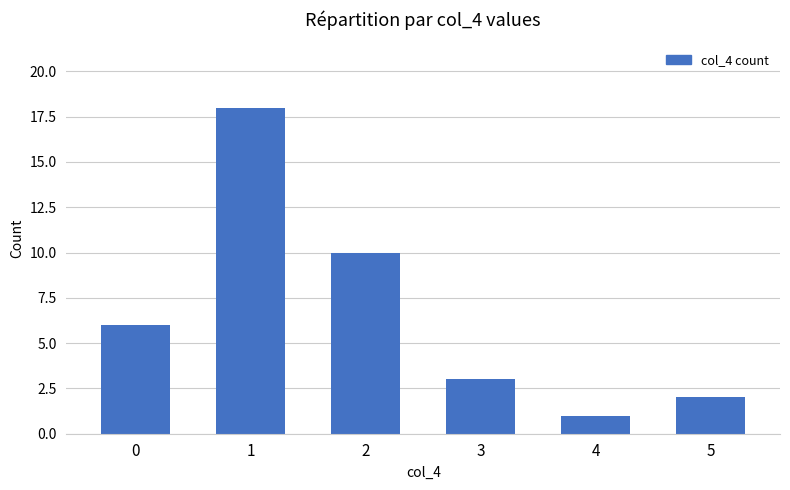

Between 2 and 0, which is larger?

2